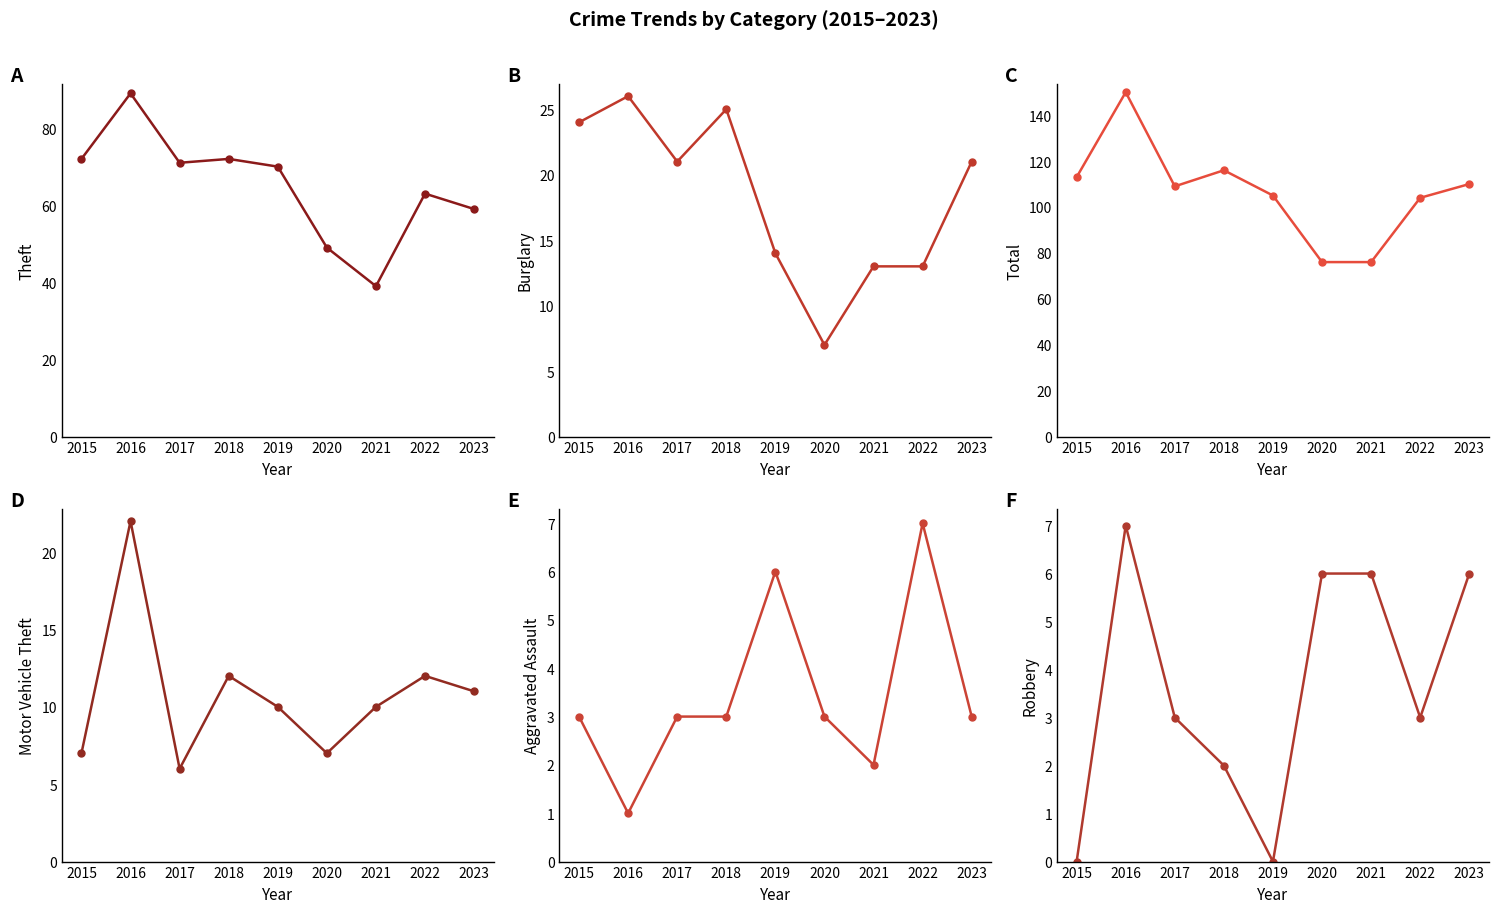

Between 2019 and 2020, which is larger?

2019